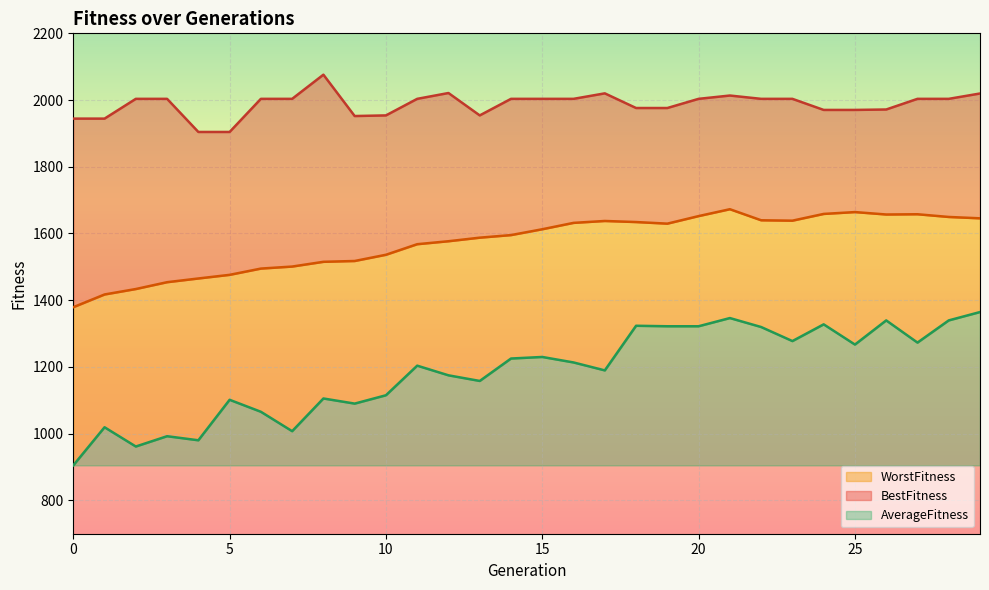

What is the total value across all series at 25?

1065.5